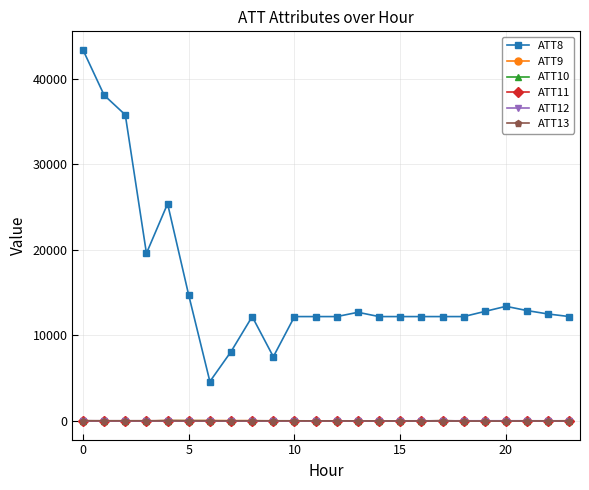

What is the minimum value shown in the chart?

-19.7